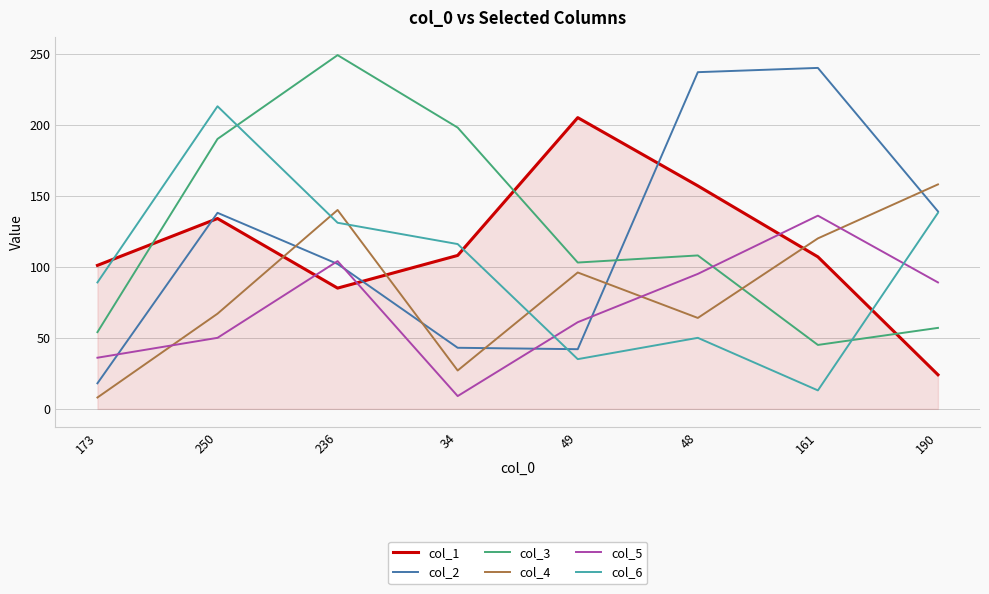

Rank the series by their maximum value, from highest to lowest.

col_3, col_2, col_6, col_1, col_4, col_5